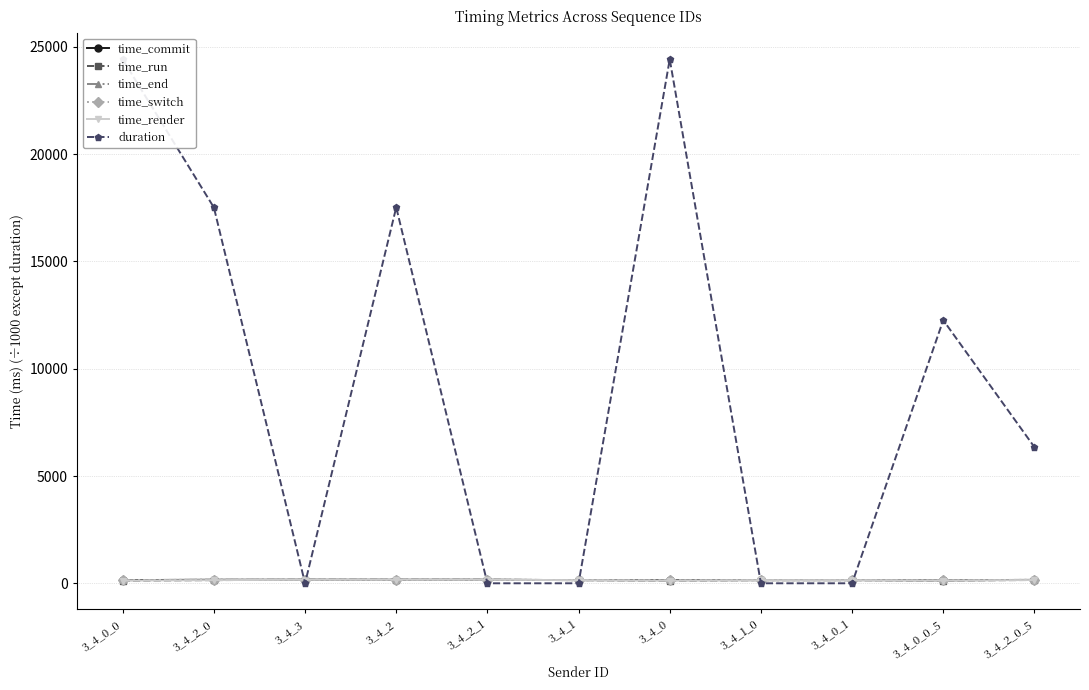

What is the total value across all series at 3_4_0?

25110.3